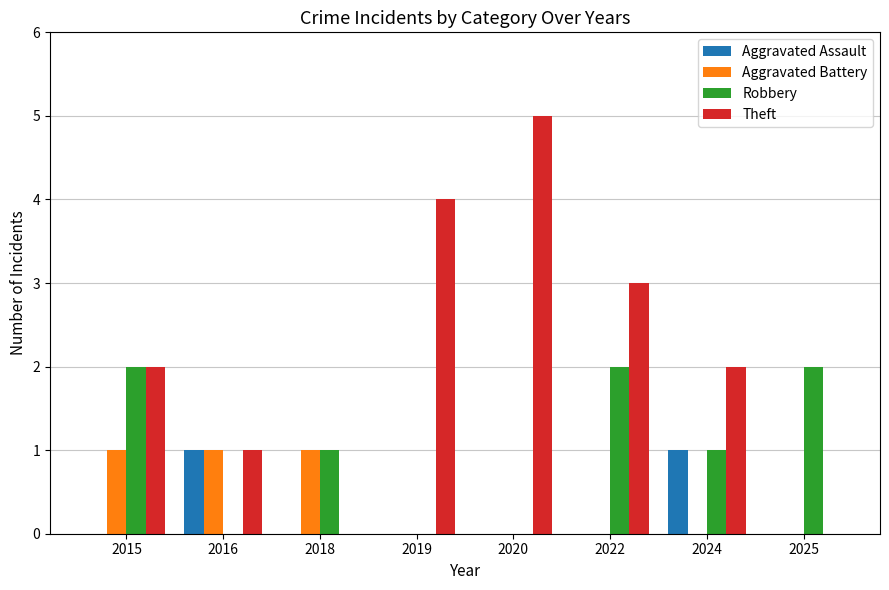

Which series changed the most between 2018 and 2020?

Theft